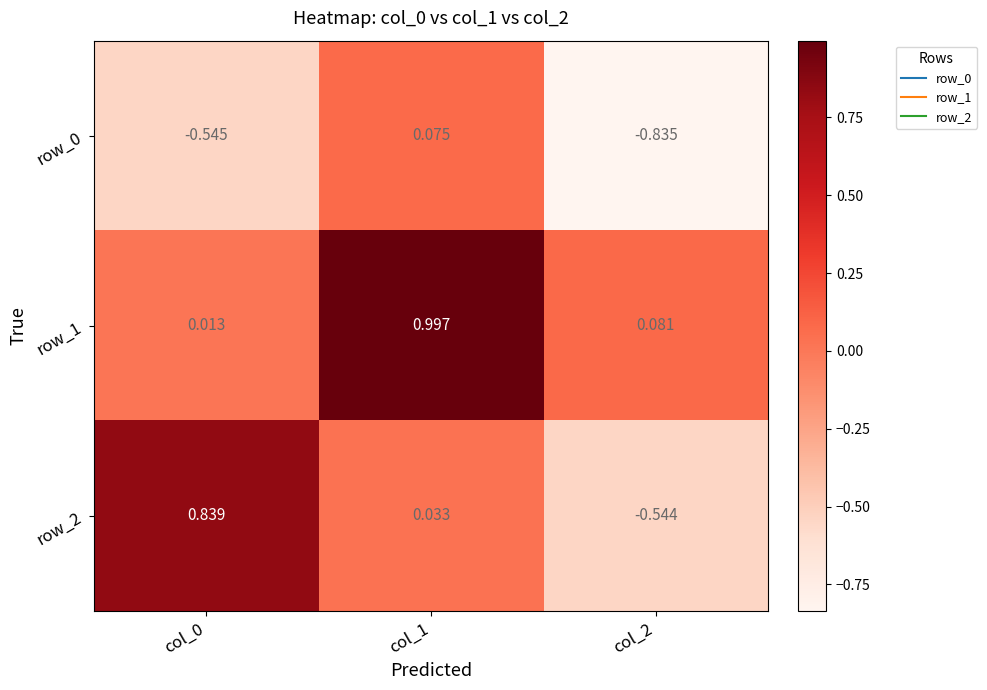

Which category has the lowest value in the row_2 series?

col_2